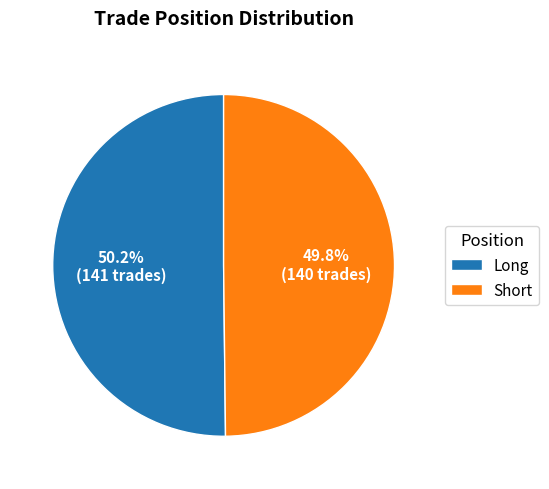

Combined, do Long and Short account for over 50%?

Yes